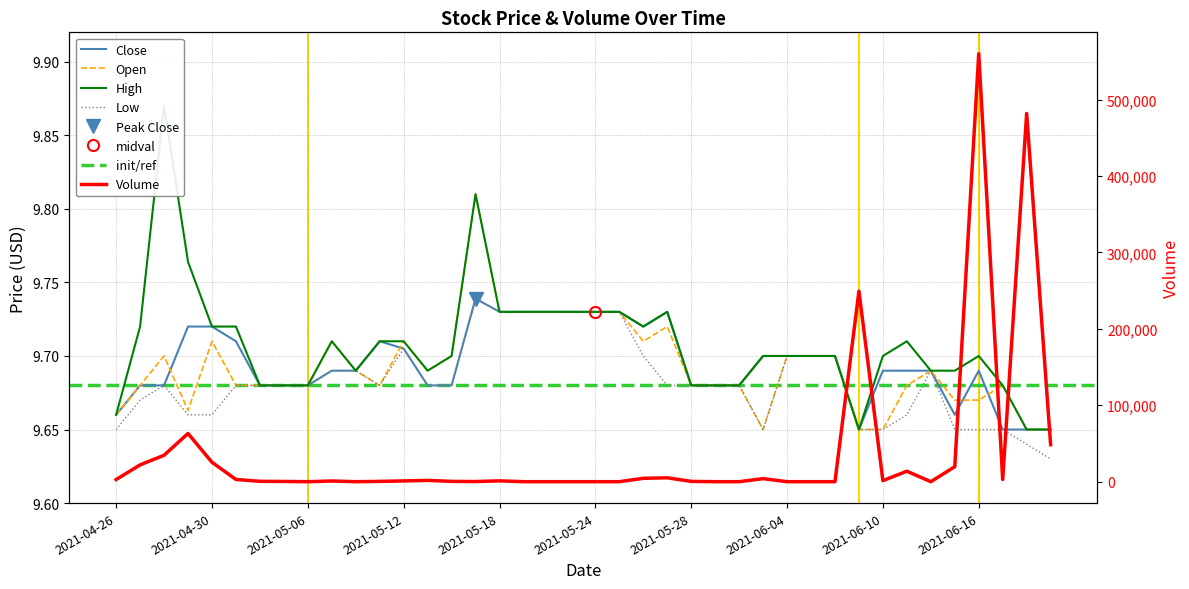

True or false: High and Close intersect in this chart.

False